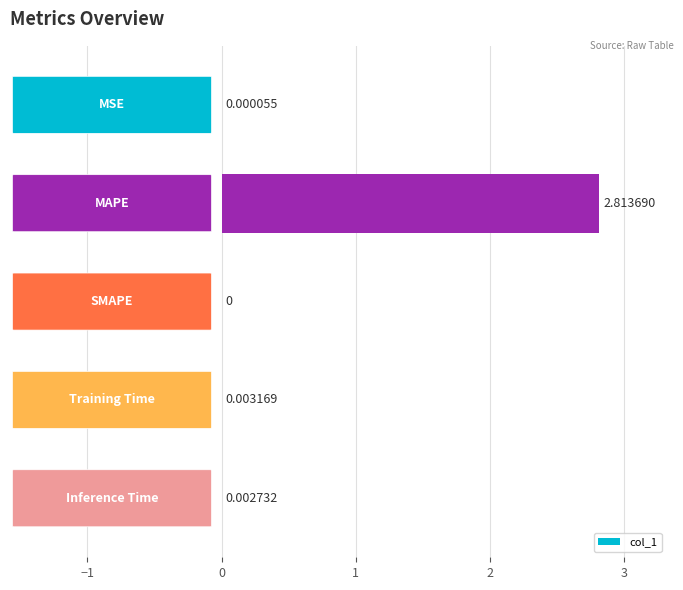

What is the sum of all values?

2.8